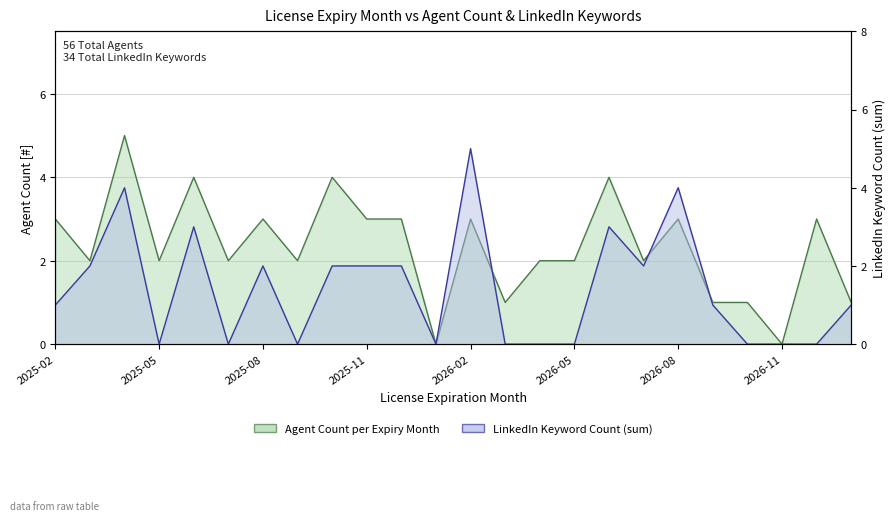

At which label does new sl (count) first exceed 2?

2025-02